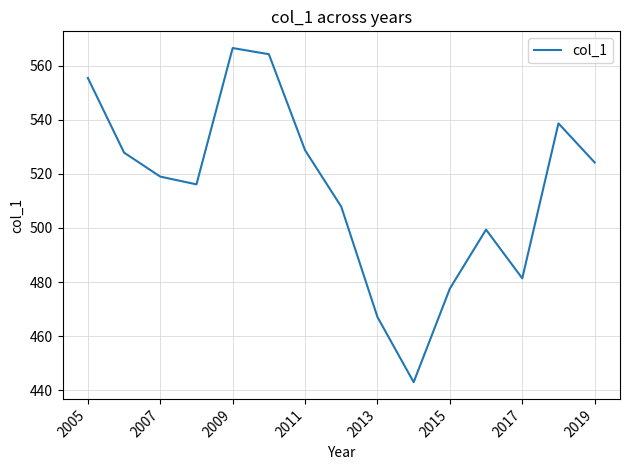

Is this an area chart (filled region under the line)?

No